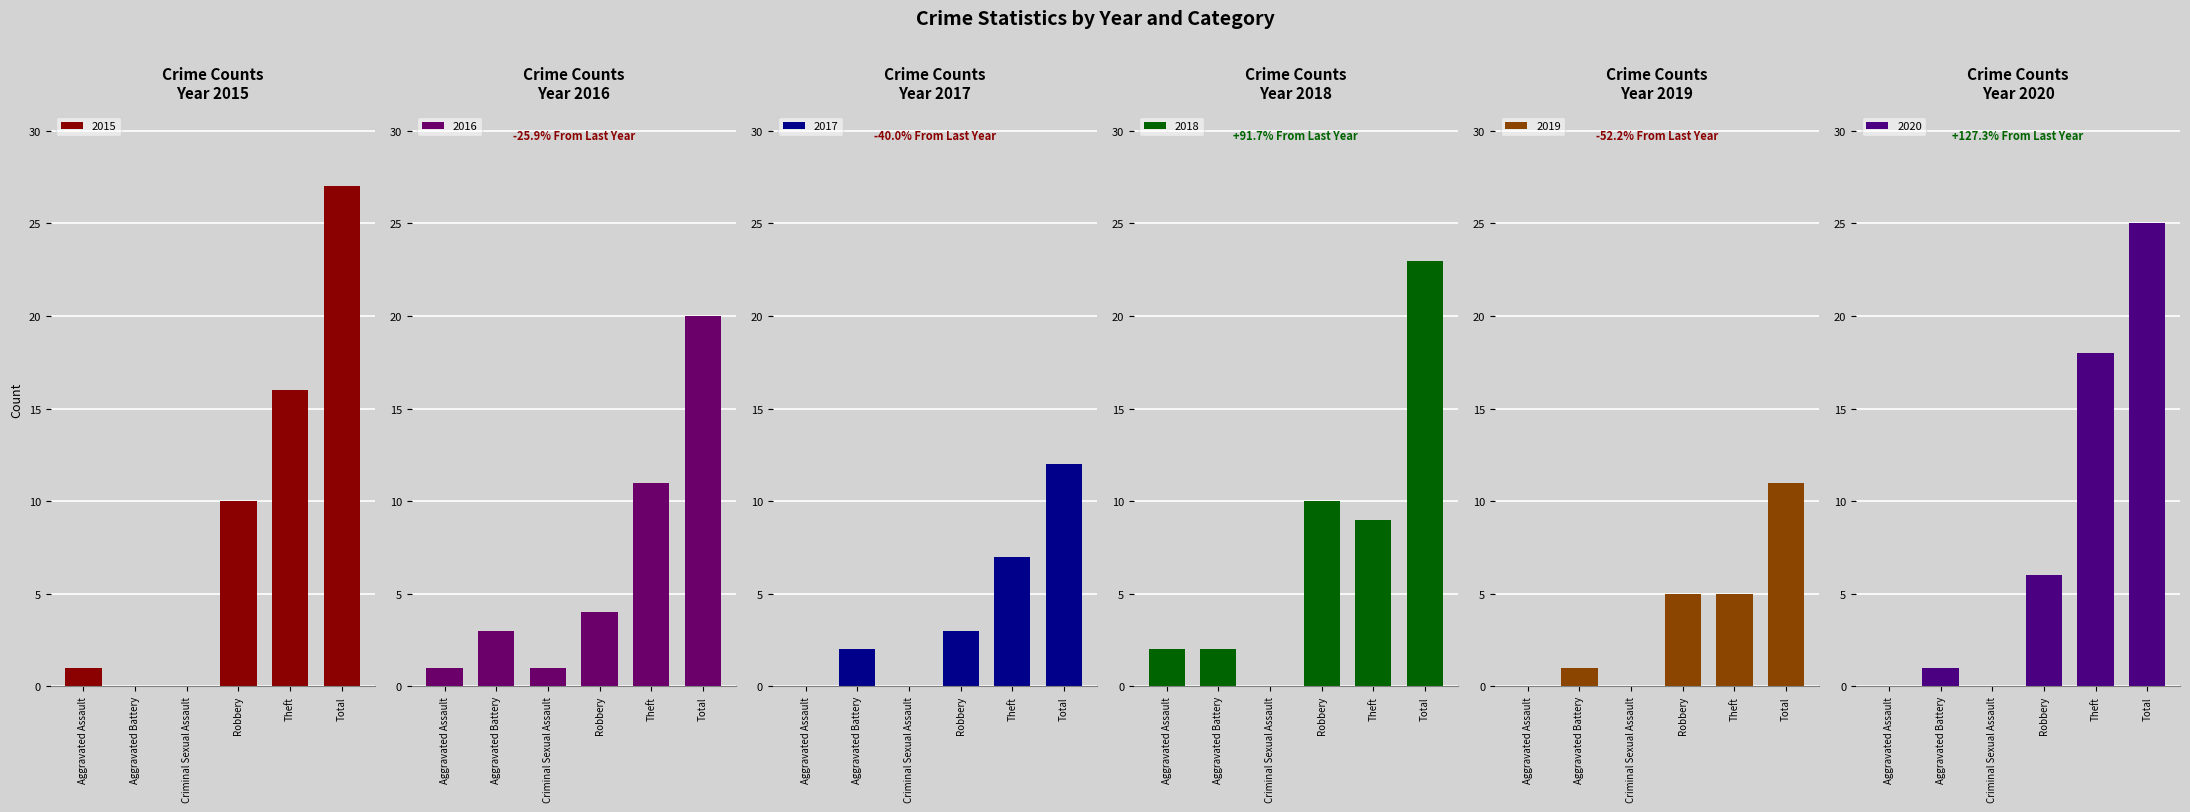

What is the label of the 2nd bar from the left?

Aggravated Battery